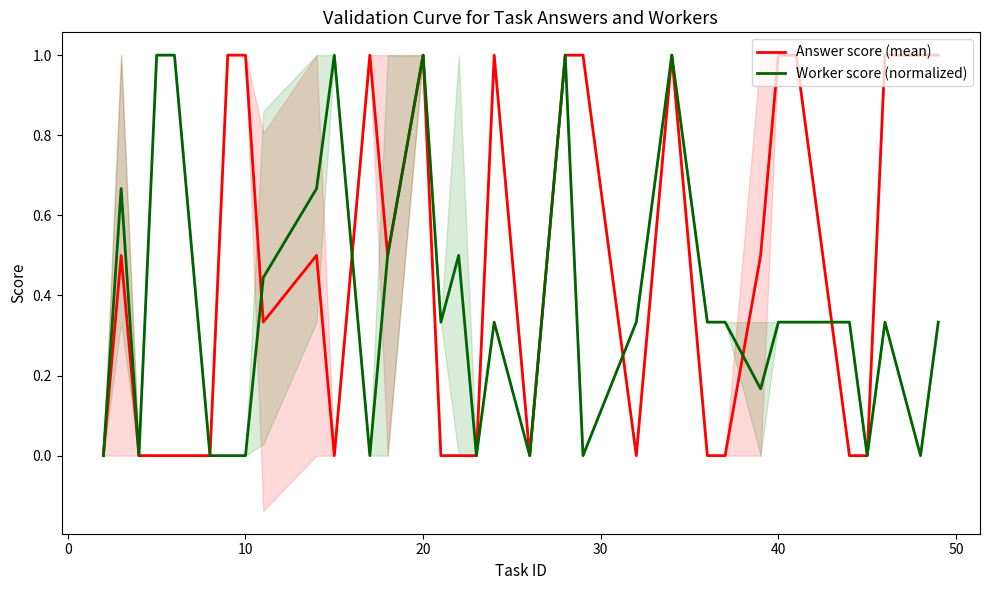

How many Answer score (mean) values are between 0 and 1?

33